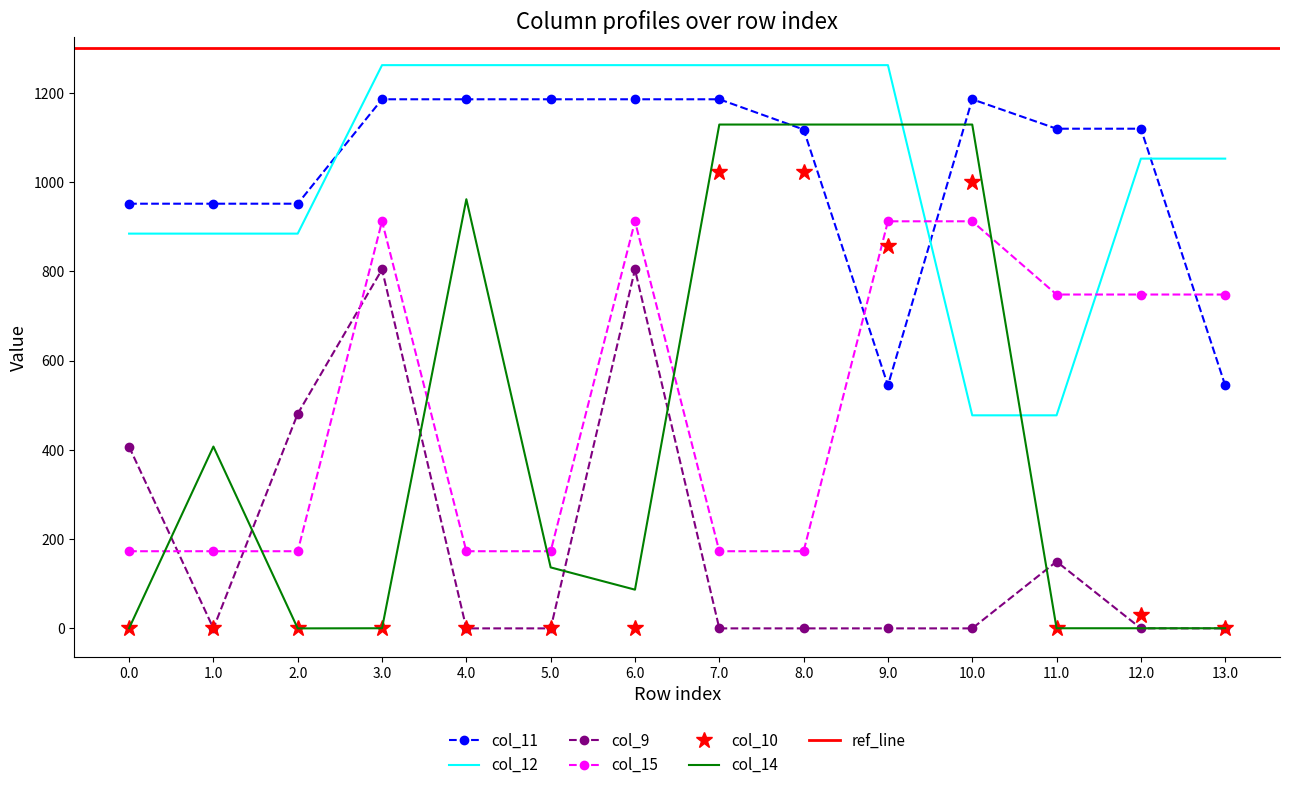

At which label is col_10 closest to 511?

9.0